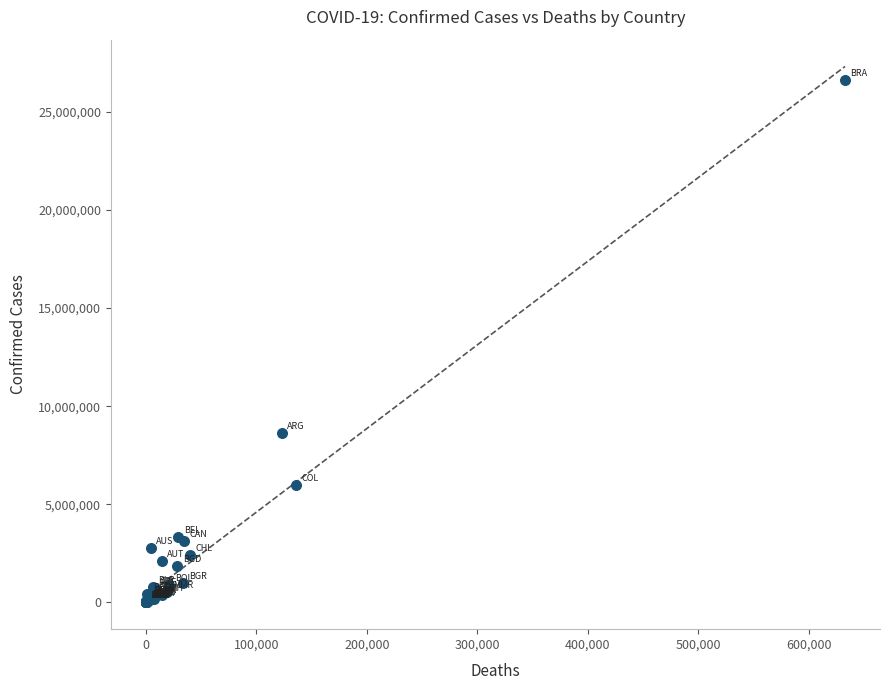

What Y value in the scatter plot is closest to 13311157?

8615285